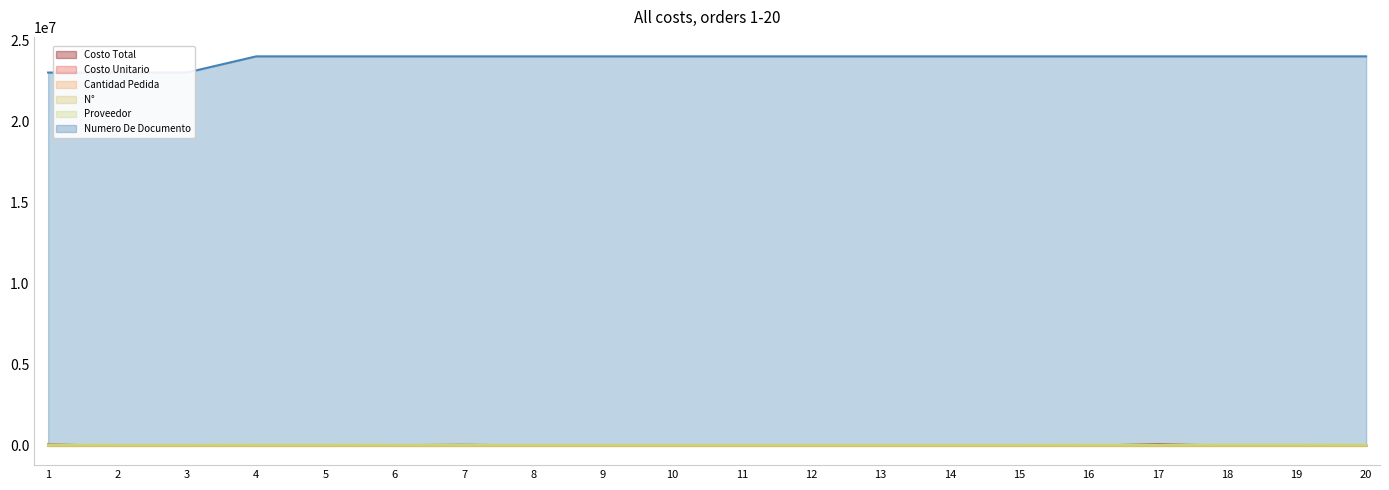

At which label is Costo Total closest to 42067?

7